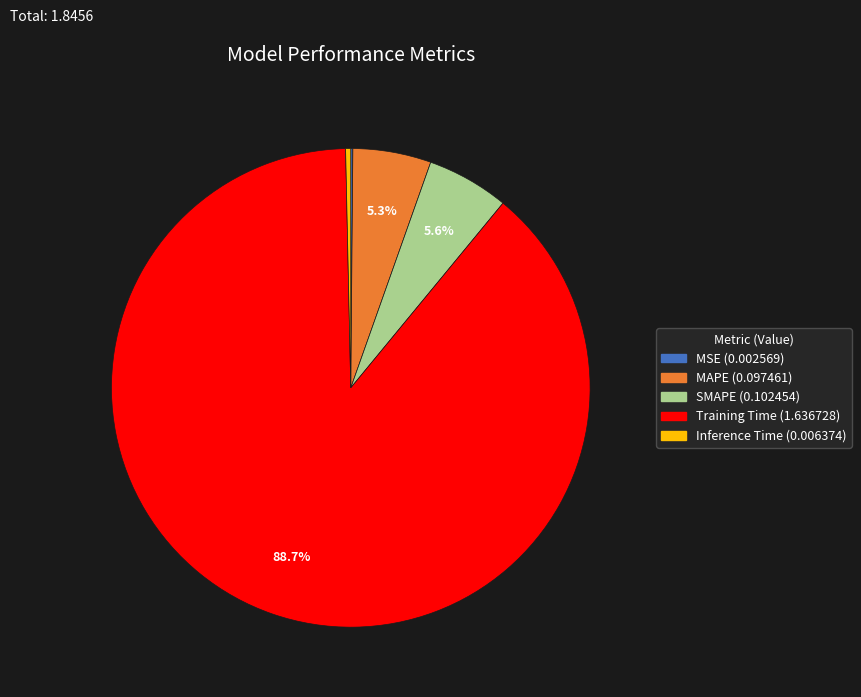

Does any single category account for the majority?

Yes